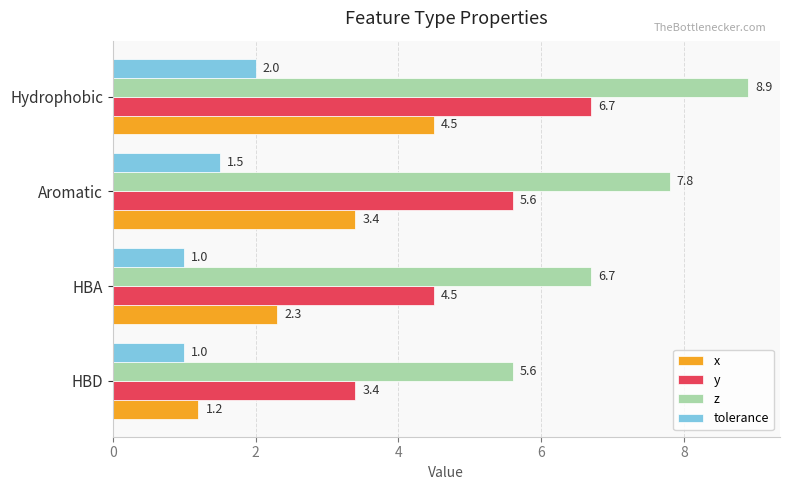

Rank the series by their average value, from highest to lowest.

z, y, x, tolerance